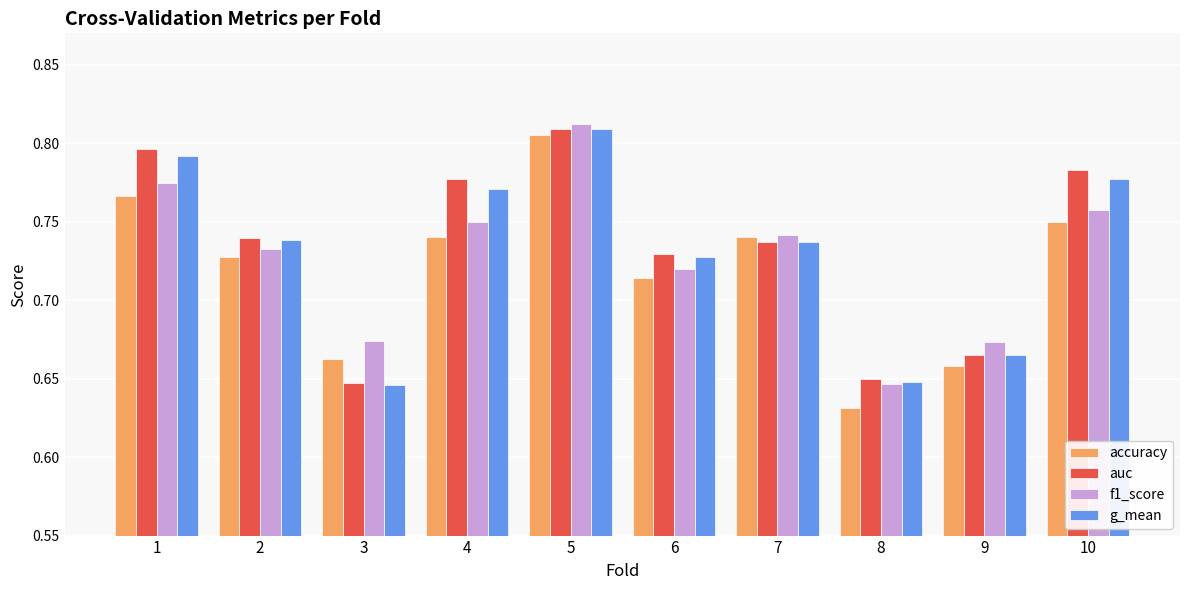

At which label does f1_score reach its peak?

5